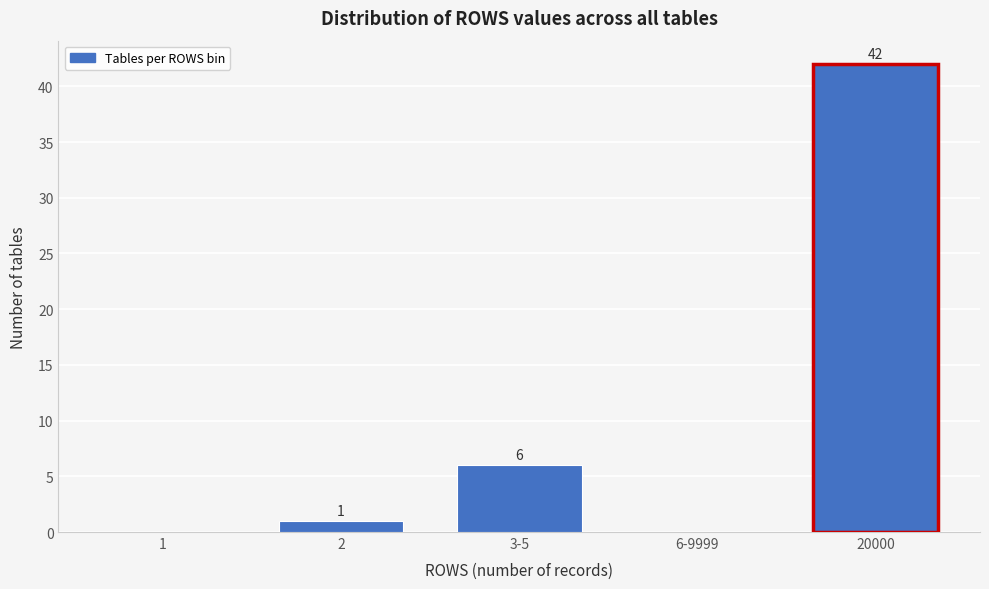

Reading right to left, what are all the values shown in this chart?

20000=42	6-9999=0	3-5=6	2=1	1=0